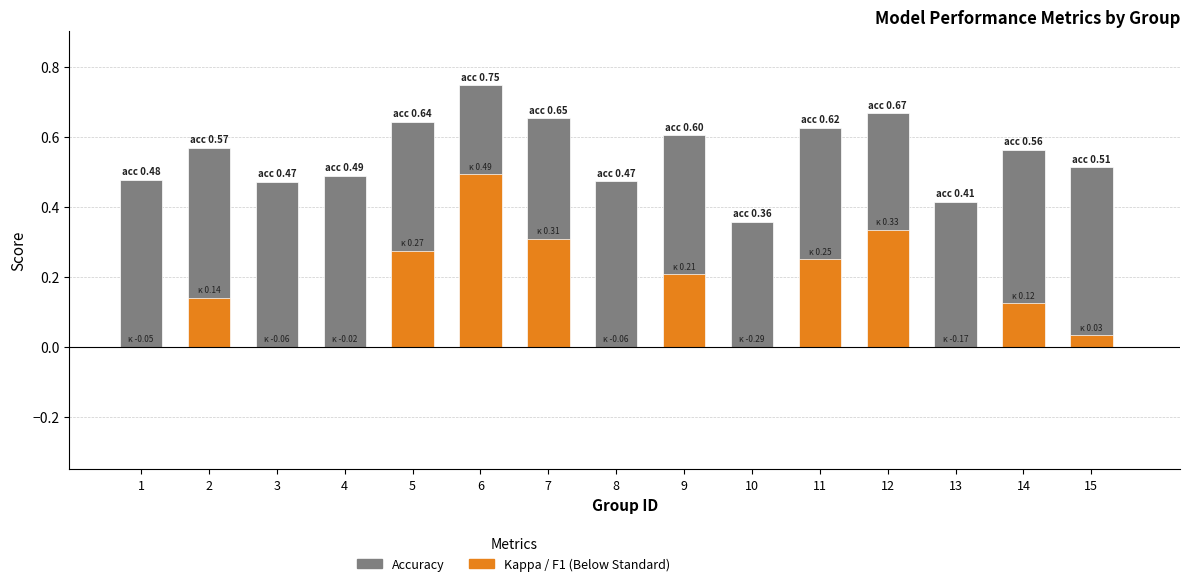

Between 9 and 12, which is larger?

12